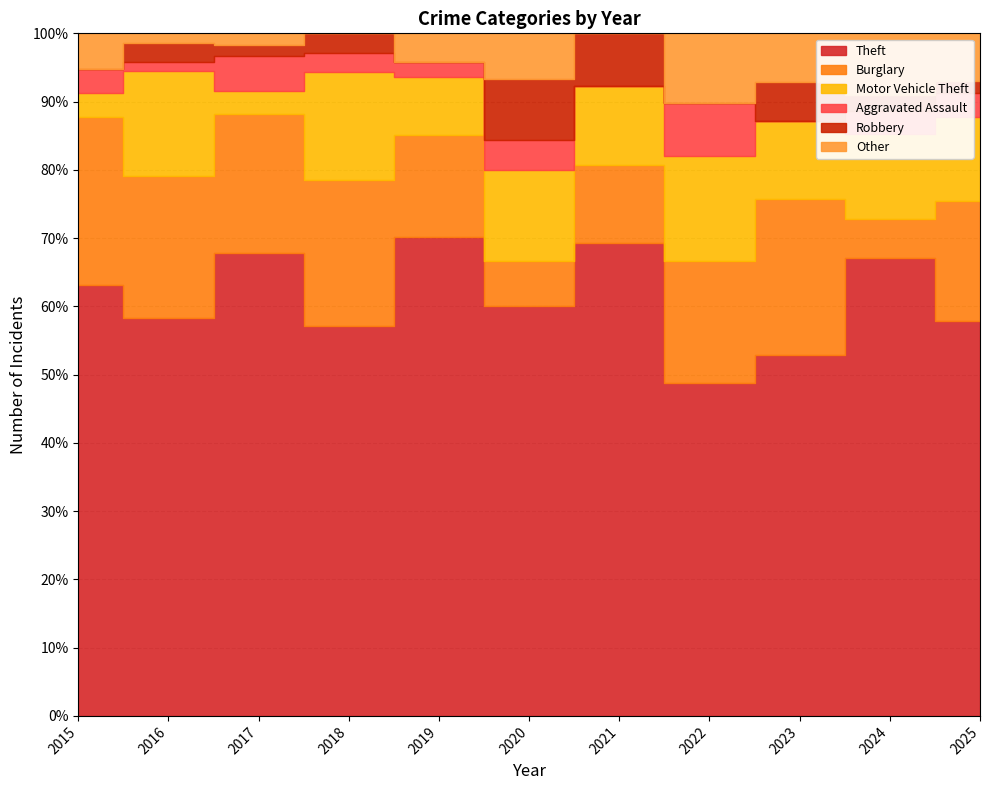

At which label is Aggravated Assault closest to 1?

2016